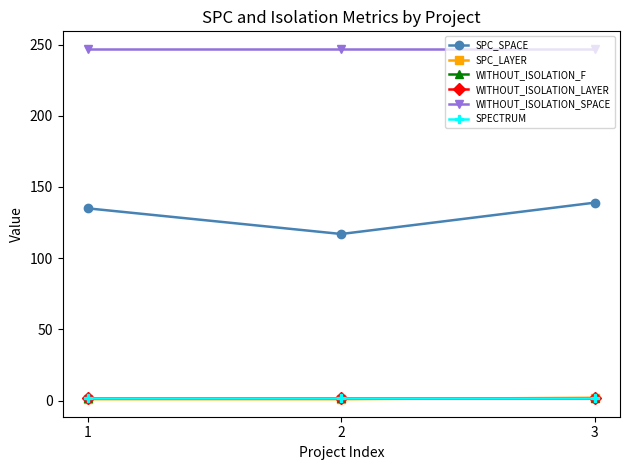

Which series has the widest spread of values?

SPC_SPACE